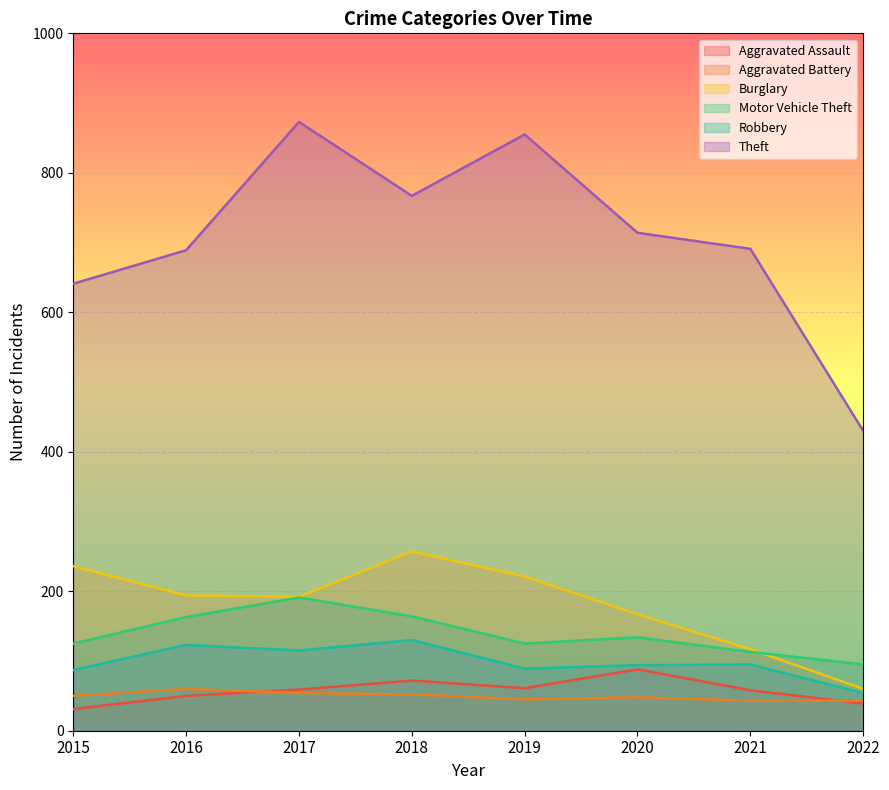

At which category does the chart reach its minimum across all series?

2015